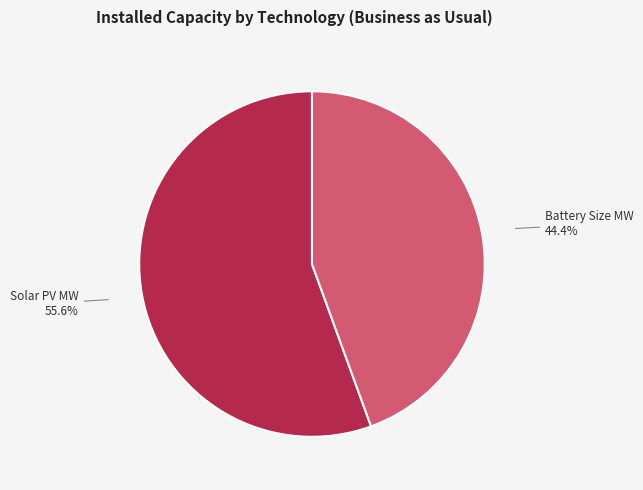

To the nearest percent, what is the difference between the largest and smallest slice percentages?

11%